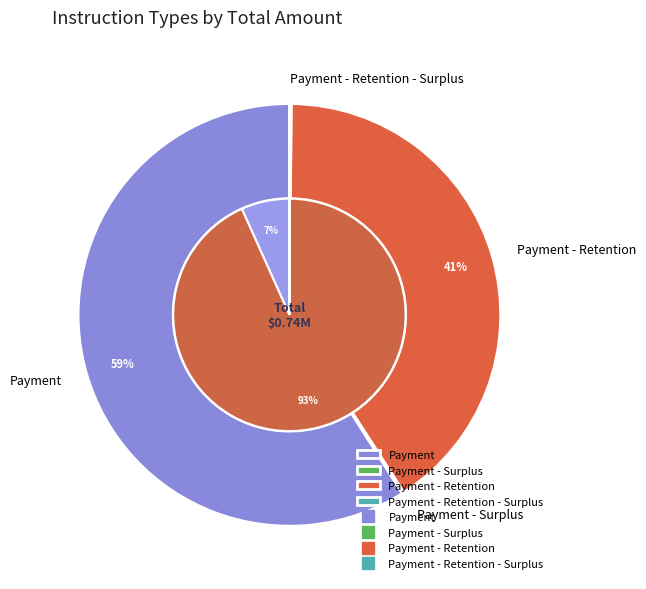

Which category accounts for the majority?

Payment